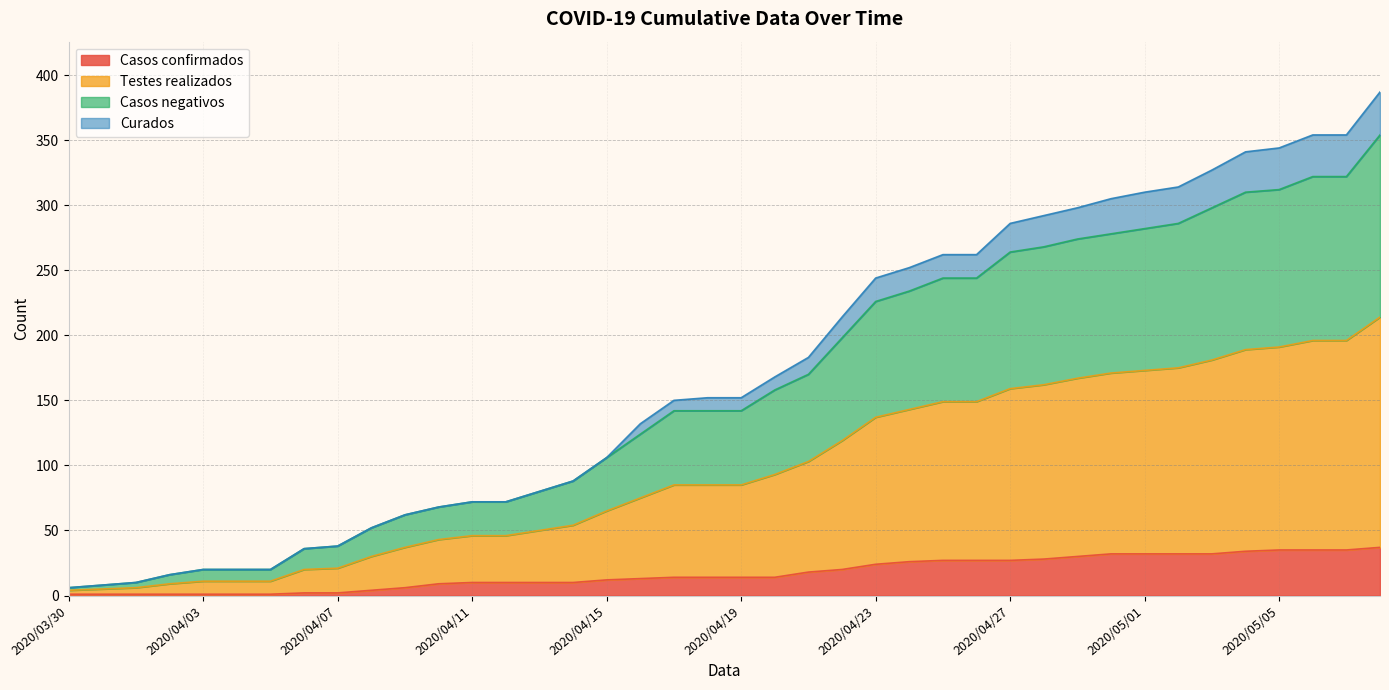

Does the chart have visible grid lines?

Yes